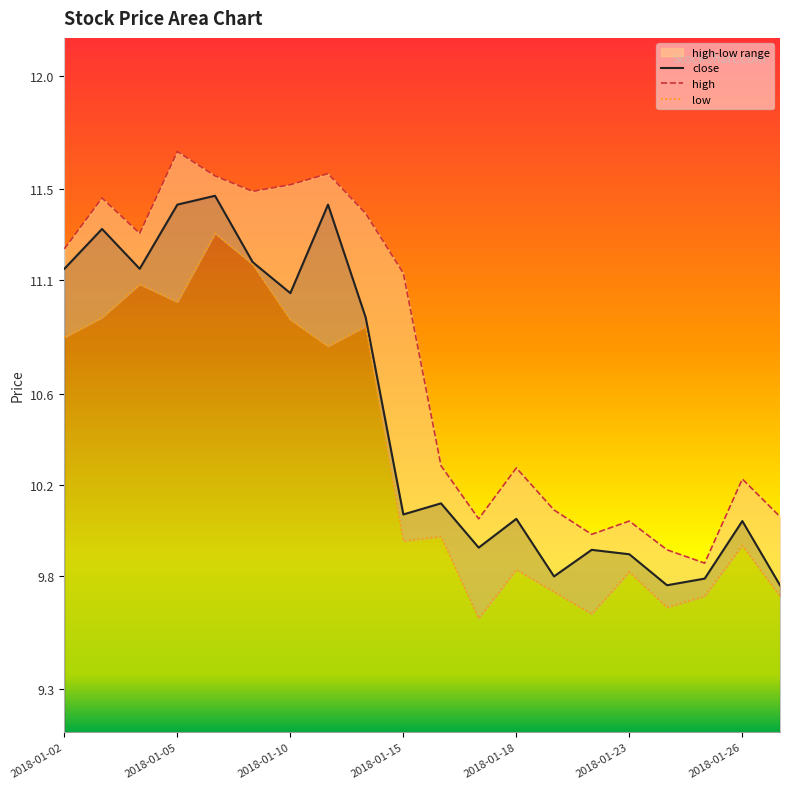

Where does the close series first go above 10?

2018-01-02